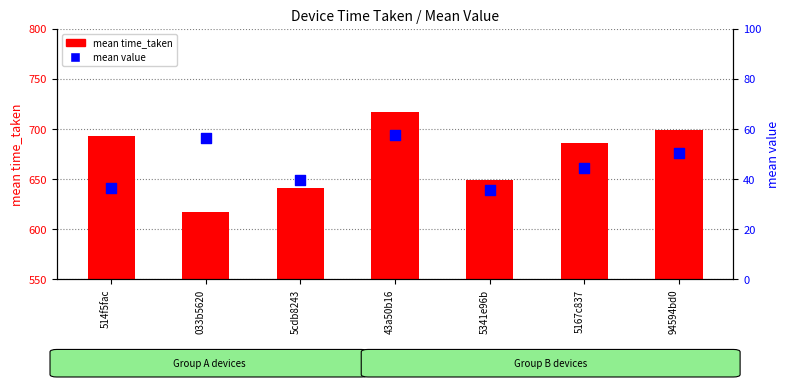

Which series has the widest spread of Y values?

mean time_taken